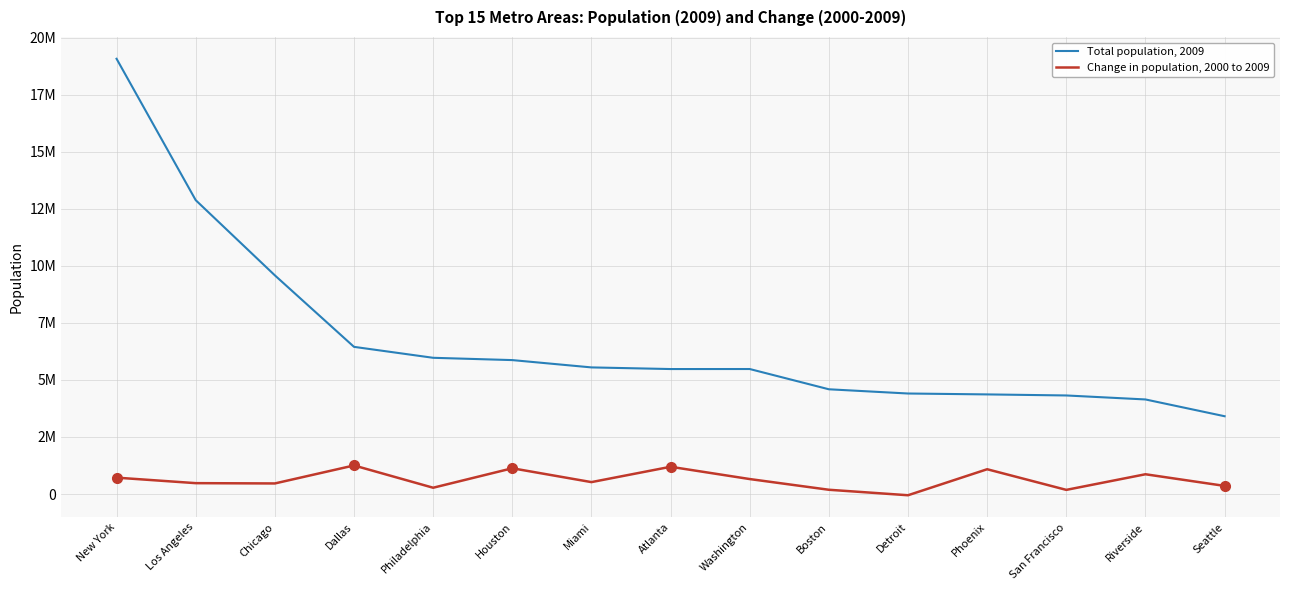

Is it true that Change in population, 2000 to 2009 equals 524250 at Houston?

False